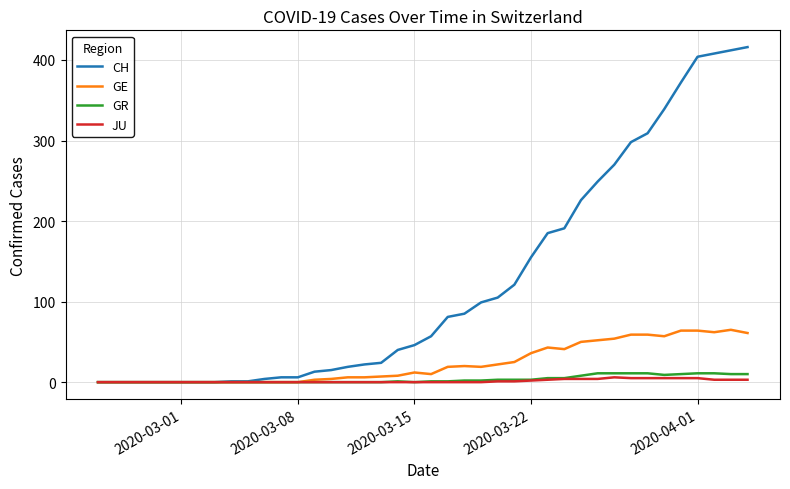

What is the greatest value displayed?

416